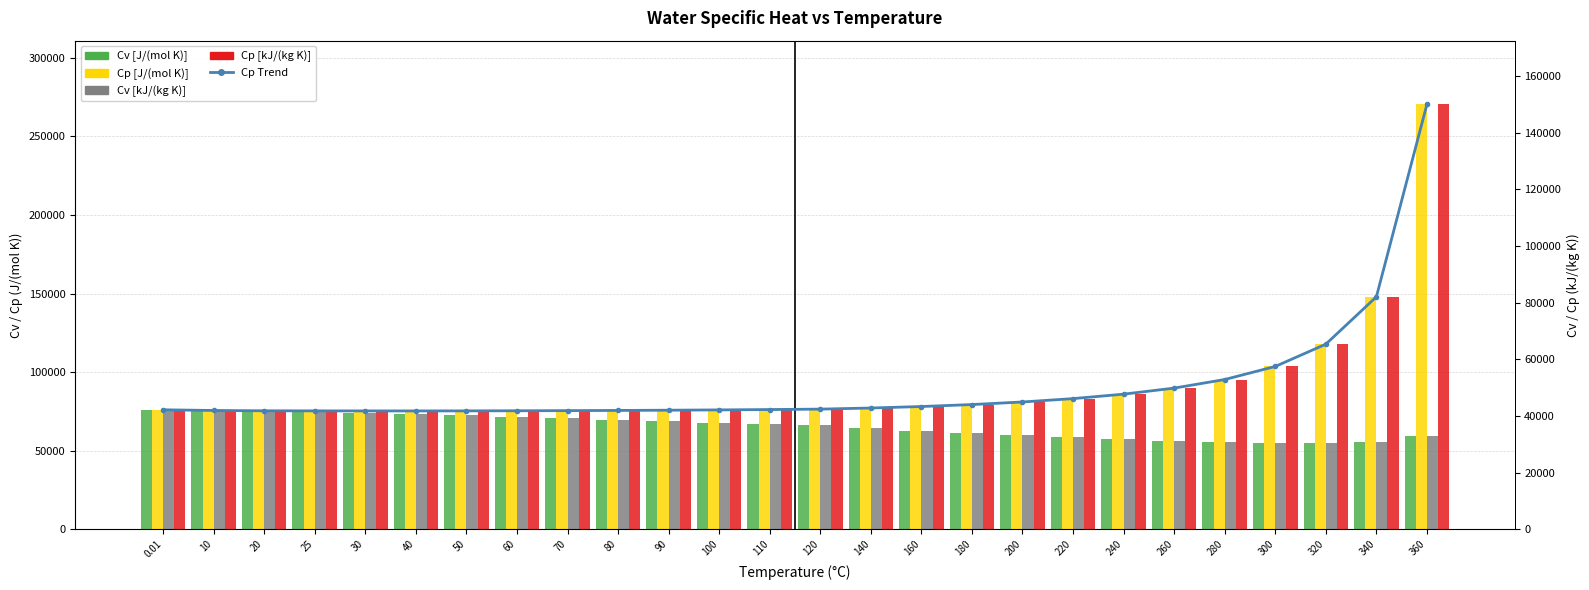

Reading left to right, extract all data points from this chart.

Isochoric Specific Heat Cv [J/(mol K)]: 75981	75505	74893	74548	74181	73392	72540	71644	70716	69774	68828	67888	66960	66050	64306	62674	61163	59775	58514	57381	56392	55578	55003	54819	55455	59402
Isobaric Specific Heat Cp [J/(mol K)]: 76026	75586	75386	75336	75309	75300	75334	75399	75491	75611	75763	75950	76177	76451	77155	78107	79360	80996	83137	85971	89821	95285	103600	117780	147880	270310
Isochoric Specific Heat Cv [kJ/(kg K)]: 42174	41910	41570	41379	41175	40737	40264	39767	39252	38729	38204	37682	37167	36662	35694	34788	33949	33179	32479	31850	31301	30849	30530	30428	30781	32972
Isobaric Specific Heat Cp [kJ/(kg K)]: 42199	41955	41844	41816	41801	41796	41815	41851	41902	41969	42053	42157	42283	42435	42826	43354	44050	44958	46146	47719	49856	52889	57504	65373	82080	150040
Cp Trend [J/(mol K)]: 76026	75586	75386	75336	75309	75300	75334	75399	75491	75611	75763	75950	76177	76451	77155	78107	79360	80996	83137	85971	89821	95285	103600	117780	147880	270310